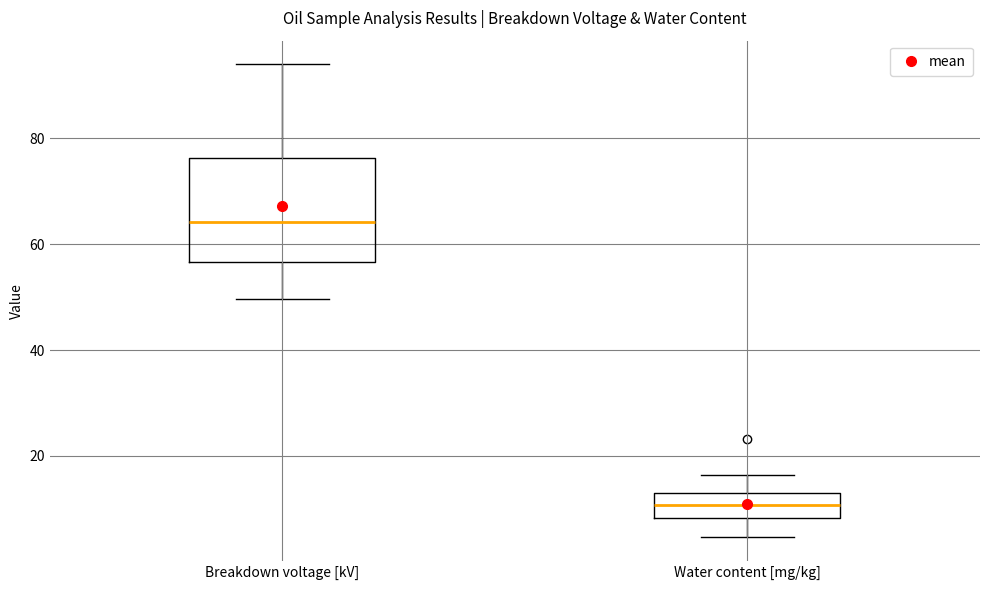

Reading left to right, transcribe this box plot: for each box, give where its median line is, the range the box spans, and where its two whiskers end, as read against the y-axis. The values are not printed on the chart, so give them approximately, as read against the axis.

Breakdown voltage [kV]: median 64, box 56 to 76, whiskers 50 to 94
Water content [mg/kg]: median 10, box 8 to 14, whiskers 4 to 16